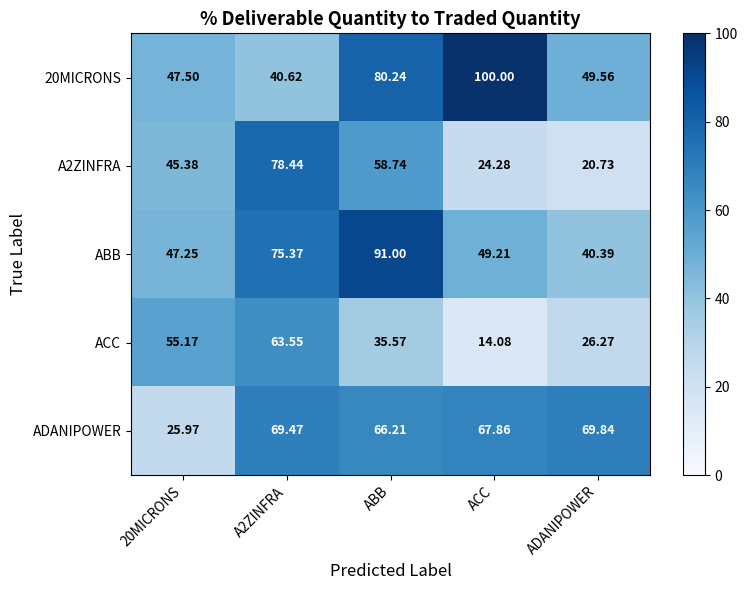

At how many categories does at least one series exceed 35?

5